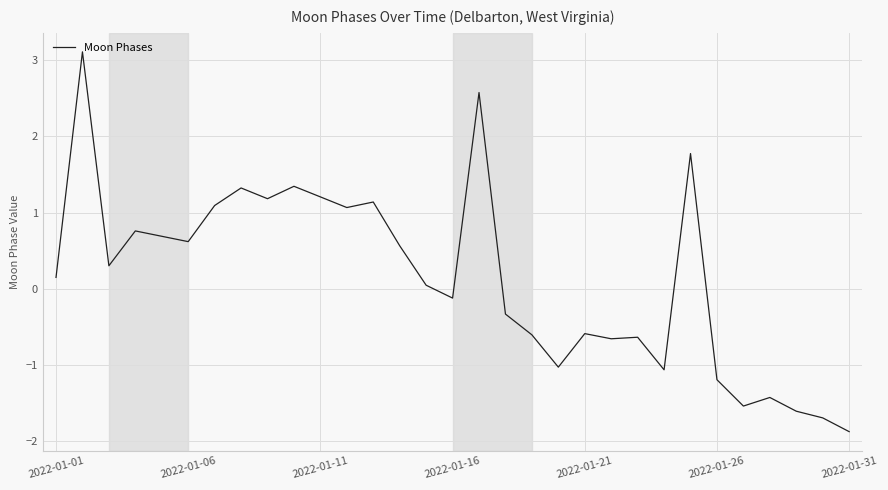

What is the greatest value displayed?

3.1